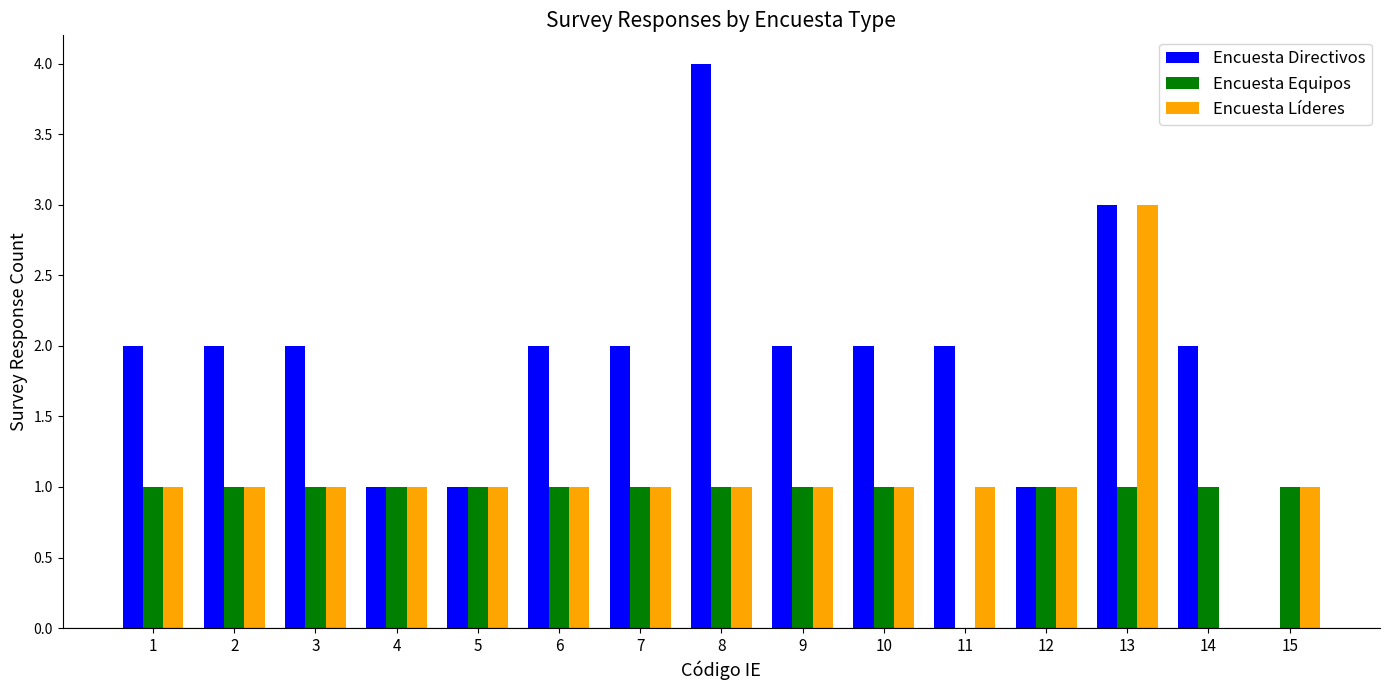

True or false: Encuesta Equipos has a value of 2 at 12.

False